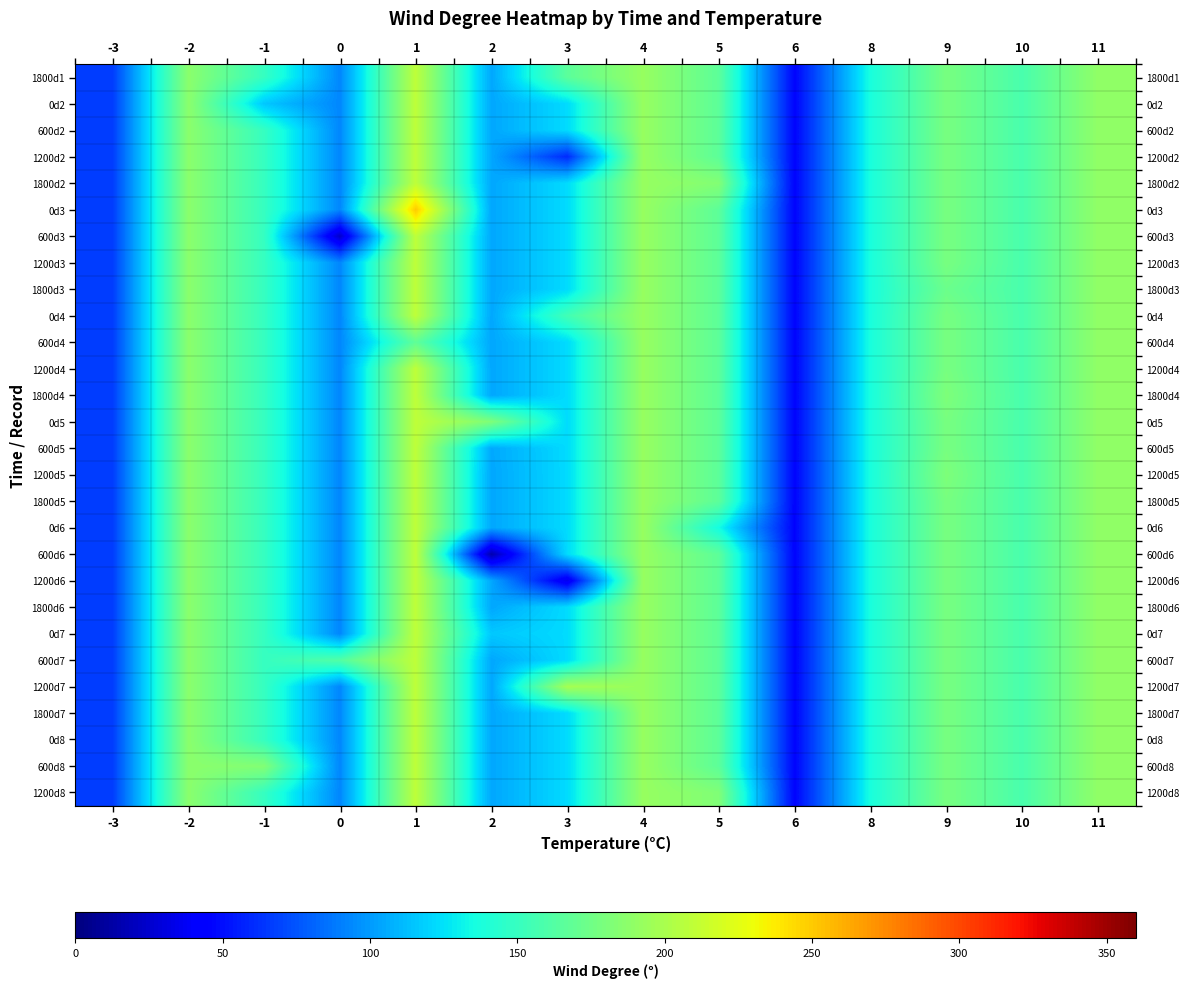

Reading right to left, what are all the values shown in this chart?

row_0: 11=189.0	10=158.0	9=178.3	8=137.0	6=46.0	5=166.7	4=192.0	3=166.0	2=104.2	1=209.0	0=93.0	-1=149.5	-2=187.0	-3=67.0
row_1: 11=189.0	10=158.0	9=178.3	8=137.0	6=46.0	5=166.7	4=192.0	3=122.8	2=104.2	1=209.0	0=93.0	-1=116.0	-2=187.0	-3=67.0
row_2: 11=189.0	10=158.0	9=178.3	8=137.0	6=46.0	5=166.7	4=192.0	3=122.8	2=104.2	1=209.0	0=93.0	-1=149.5	-2=187.0	-3=67.0
row_3: 11=189.0	10=158.0	9=178.3	8=137.0	6=46.0	5=166.7	4=192.0	3=60.0	2=104.2	1=209.0	0=93.0	-1=149.5	-2=187.0	-3=67.0
row_4: 11=189.0	10=158.0	9=178.3	8=137.0	6=46.0	5=183.0	4=192.0	3=122.8	2=104.2	1=209.0	0=93.0	-1=149.5	-2=187.0	-3=67.0
row_5: 11=189.0	10=158.0	9=178.3	8=137.0	6=46.0	5=166.7	4=192.0	3=122.8	2=104.2	1=250.0	0=93.0	-1=149.5	-2=187.0	-3=67.0
row_6: 11=189.0	10=158.0	9=178.3	8=137.0	6=46.0	5=166.7	4=192.0	3=122.8	2=104.2	1=209.0	0=24.0	-1=149.5	-2=187.0	-3=67.0
row_7: 11=189.0	10=158.0	9=178.3	8=137.0	6=46.0	5=166.7	4=192.0	3=122.8	2=104.2	1=209.0	0=93.0	-1=149.5	-2=187.0	-3=67.0
row_8: 11=189.0	10=158.0	9=173.0	8=137.0	6=46.0	5=166.7	4=192.0	3=122.8	2=104.2	1=209.0	0=93.0	-1=149.5	-2=187.0	-3=67.0
row_9: 11=189.0	10=158.0	9=178.3	8=137.0	6=46.0	5=166.7	4=192.0	3=155.0	2=104.2	1=209.0	0=93.0	-1=149.5	-2=187.0	-3=67.0
row_10: 11=189.0	10=158.0	9=178.3	8=137.0	6=46.0	5=166.7	4=192.0	3=122.8	2=104.2	1=168.0	0=93.0	-1=149.5	-2=187.0	-3=67.0
row_11: 11=189.0	10=158.0	9=178.3	8=137.0	6=46.0	5=166.7	4=192.0	3=122.8	2=104.2	1=209.0	0=93.0	-1=149.5	-2=187.0	-3=67.0
row_12: 11=189.0	10=158.0	9=181.0	8=137.0	6=46.0	5=166.7	4=192.0	3=122.8	2=104.2	1=209.0	0=93.0	-1=149.5	-2=187.0	-3=67.0
row_13: 11=189.0	10=158.0	9=178.3	8=137.0	6=46.0	5=166.7	4=192.0	3=122.8	2=181.0	1=209.0	0=93.0	-1=149.5	-2=187.0	-3=67.0
row_14: 11=189.0	10=158.0	9=178.3	8=137.0	6=46.0	5=166.7	4=192.0	3=122.8	2=105.0	1=209.0	0=93.0	-1=149.5	-2=187.0	-3=67.0
row_15: 11=189.0	10=158.0	9=181.0	8=137.0	6=46.0	5=166.7	4=192.0	3=122.8	2=104.2	1=209.0	0=93.0	-1=149.5	-2=187.0	-3=67.0
row_16: 11=189.0	10=158.0	9=178.3	8=137.0	6=46.0	5=166.7	4=192.0	3=122.8	2=104.2	1=209.0	0=93.0	-1=149.5	-2=187.0	-3=67.0
row_17: 11=189.0	10=158.0	9=178.3	8=137.0	6=46.0	5=135.0	4=192.0	3=122.8	2=104.2	1=209.0	0=93.0	-1=149.5	-2=187.0	-3=67.0
row_18: 11=189.0	10=158.0	9=178.3	8=137.0	6=46.0	5=166.7	4=192.0	3=122.8	2=15.0	1=209.0	0=93.0	-1=149.5	-2=187.0	-3=67.0
row_19: 11=189.0	10=158.0	9=178.3	8=137.0	6=46.0	5=166.7	4=192.0	3=35.0	2=104.2	1=209.0	0=93.0	-1=149.5	-2=187.0	-3=67.0
row_20: 11=189.0	10=158.0	9=178.3	8=137.0	6=46.0	5=166.7	4=192.0	3=122.8	2=104.2	1=209.0	0=93.0	-1=149.5	-2=187.0	-3=67.0
row_21: 11=189.0	10=158.0	9=178.3	8=137.0	6=46.0	5=166.7	4=192.0	3=122.8	2=116.0	1=209.0	0=93.0	-1=149.5	-2=187.0	-3=67.0
row_22: 11=189.0	10=158.0	9=178.3	8=137.0	6=46.0	5=166.7	4=192.0	3=122.8	2=104.2	1=209.0	0=162.0	-1=149.5	-2=187.0	-3=67.0
row_23: 11=189.0	10=158.0	9=178.3	8=137.0	6=46.0	5=166.7	4=192.0	3=198.0	2=104.2	1=209.0	0=93.0	-1=149.5	-2=187.0	-3=67.0
row_24: 11=189.0	10=158.0	9=178.3	8=137.0	6=46.0	5=166.7	4=192.0	3=122.8	2=104.2	1=209.0	0=93.0	-1=149.5	-2=187.0	-3=67.0
row_25: 11=189.0	10=158.0	9=178.3	8=137.0	6=46.0	5=166.7	4=192.0	3=122.8	2=104.2	1=209.0	0=93.0	-1=149.5	-2=187.0	-3=67.0
row_26: 11=189.0	10=158.0	9=178.3	8=137.0	6=46.0	5=166.7	4=192.0	3=122.8	2=104.2	1=209.0	0=93.0	-1=183.0	-2=187.0	-3=67.0
row_27: 11=189.0	10=158.0	9=178.3	8=137.0	6=46.0	5=182.0	4=192.0	3=122.8	2=104.2	1=209.0	0=93.0	-1=149.5	-2=187.0	-3=67.0